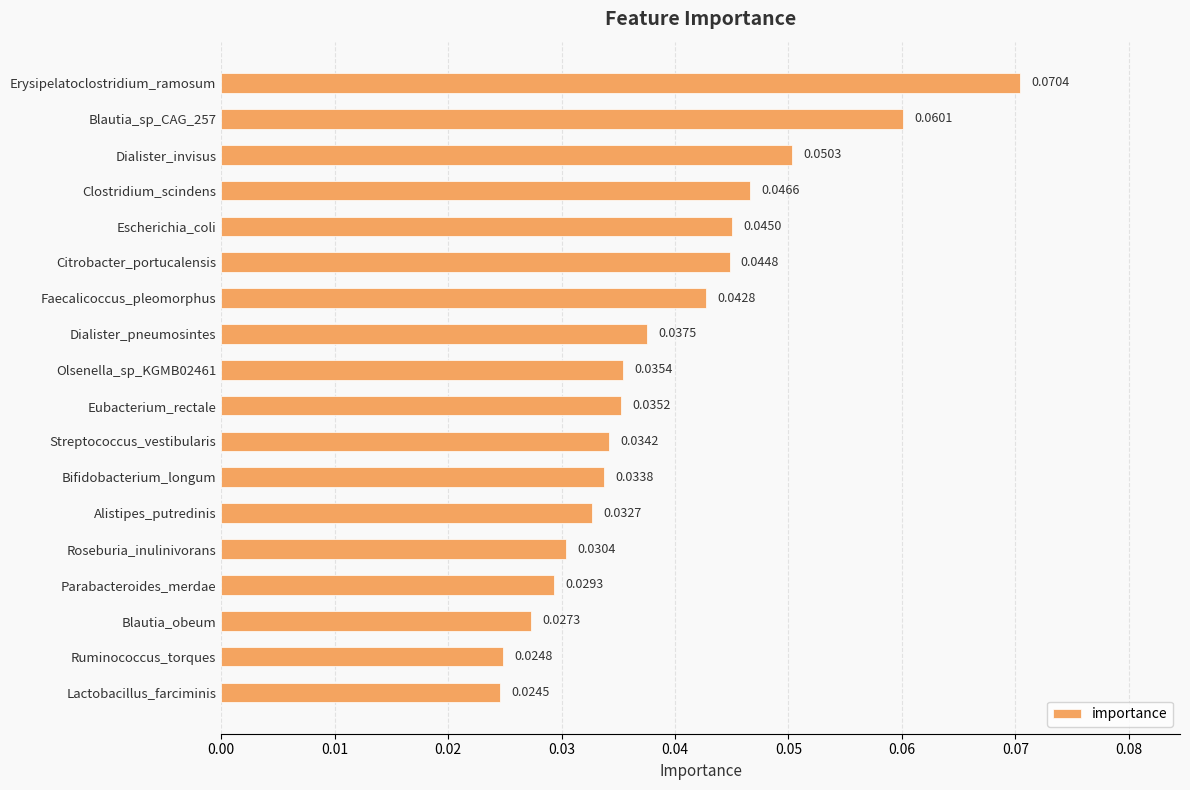

At which category does the chart reach its peak across all series?

Erysipelatoclostridium_ramosum